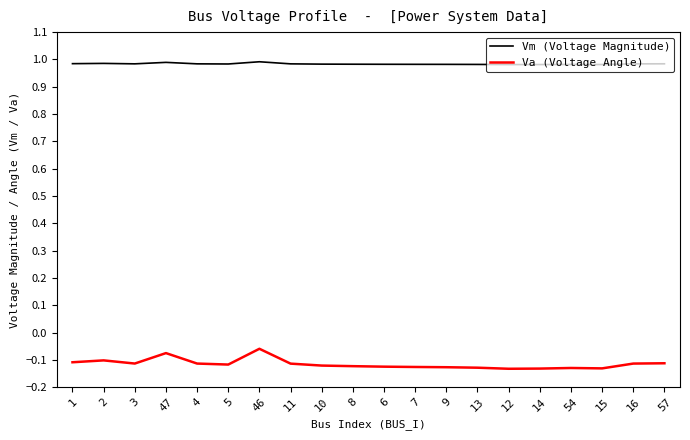

What position from the right is 9?

8